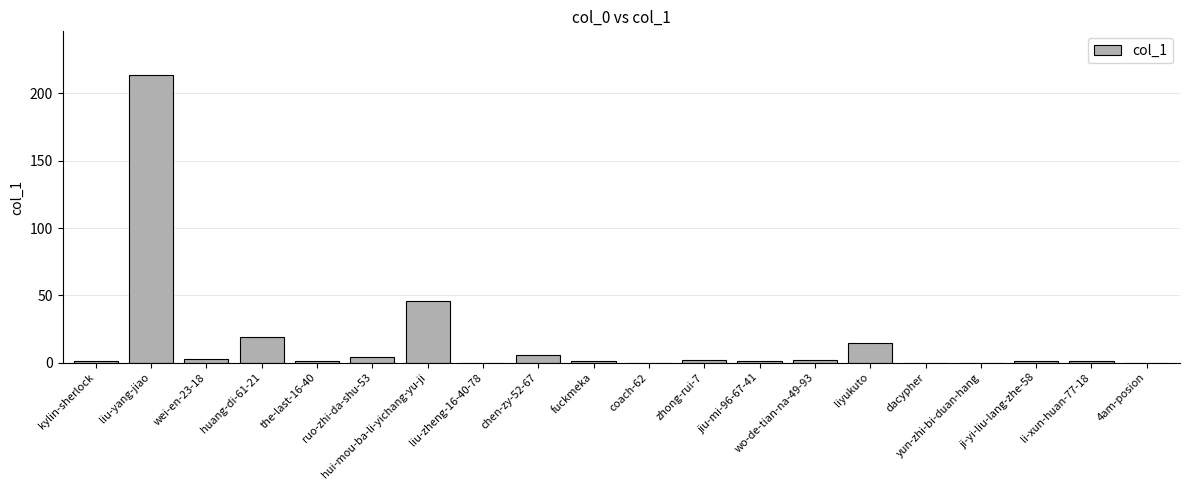

What is the maximum value shown in the chart?

214